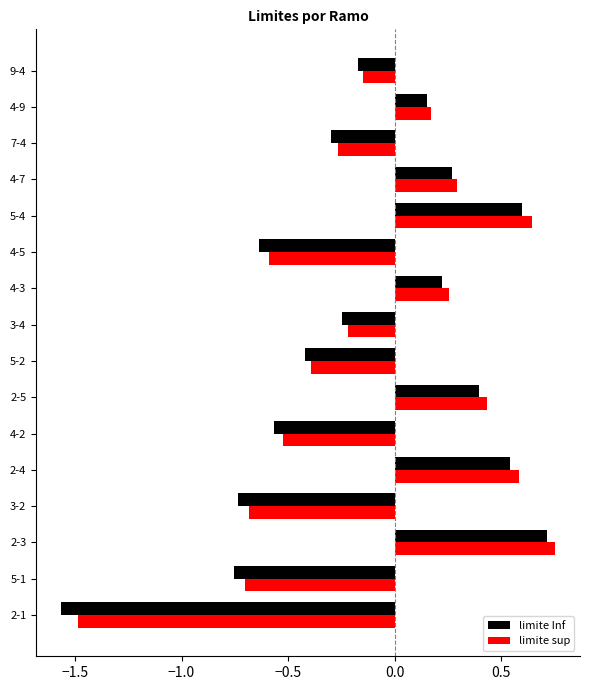

What is the maximum value for limite Inf?

0.7